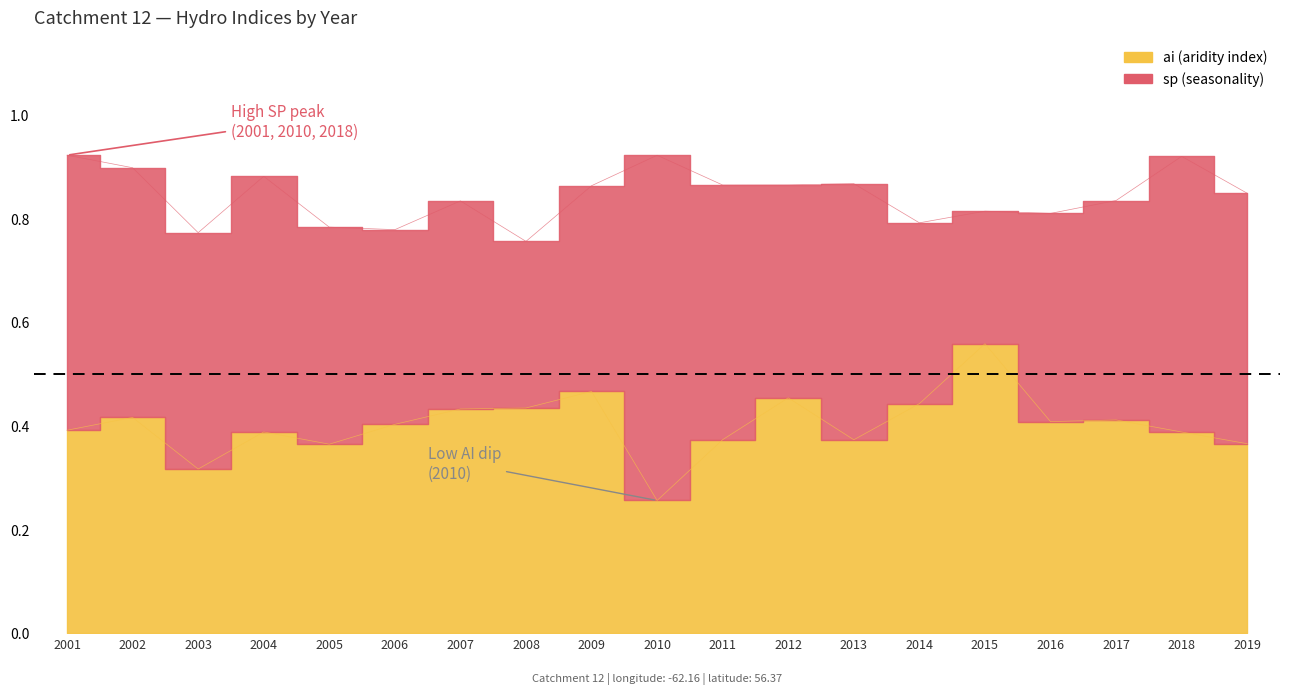

Reading left to right, list all the values displayed in this chart.

sp: 0.9	0.9	0.8	0.9	0.8	0.8	0.8	0.8	0.9	0.9	0.9	0.9	0.9	0.8	0.8	0.8	0.8	0.9	0.8
ai: 0.4	0.4	0.3	0.4	0.4	0.4	0.4	0.4	0.5	0.3	0.4	0.5	0.4	0.4	0.6	0.4	0.4	0.4	0.4